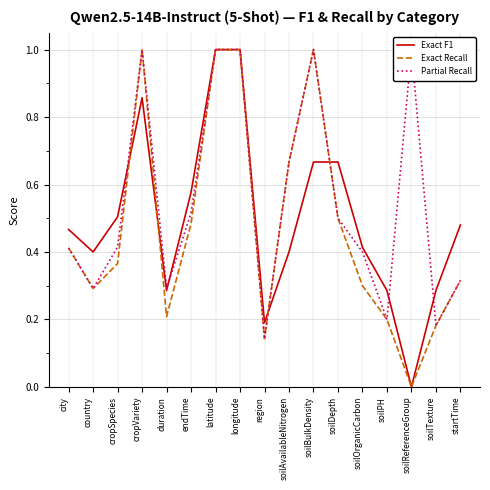

Reading left to right, transcribe all the data shown in this chart.

Exact F1: 0.5	0.4	0.5	0.9	0.3	0.6	1.0	1.0	0.2	0.4	0.7	0.7	0.4	0.3	0.0	0.3	0.5
Exact Recall: 0.4	0.3	0.4	1.0	0.2	0.5	1.0	1.0	0.1	0.7	1.0	0.5	0.3	0.2	0.0	0.2	0.3
Partial Recall: 0.4	0.3	0.4	1.0	0.3	0.5	1.0	1.0	0.1	0.7	1.0	0.5	0.4	0.2	1.0	0.2	0.3